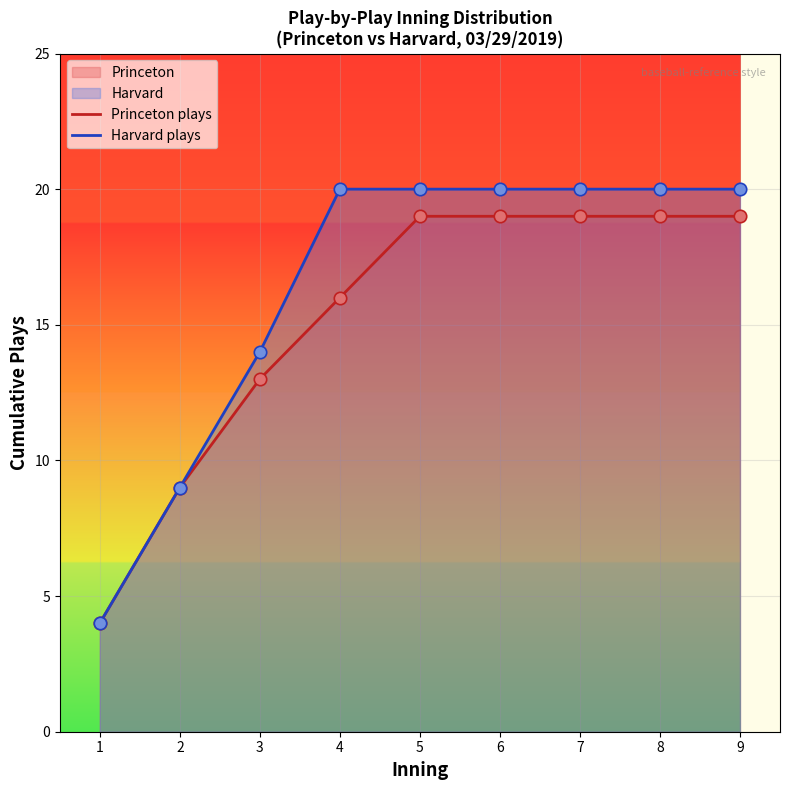

What is the minimum value shown in the chart?

4